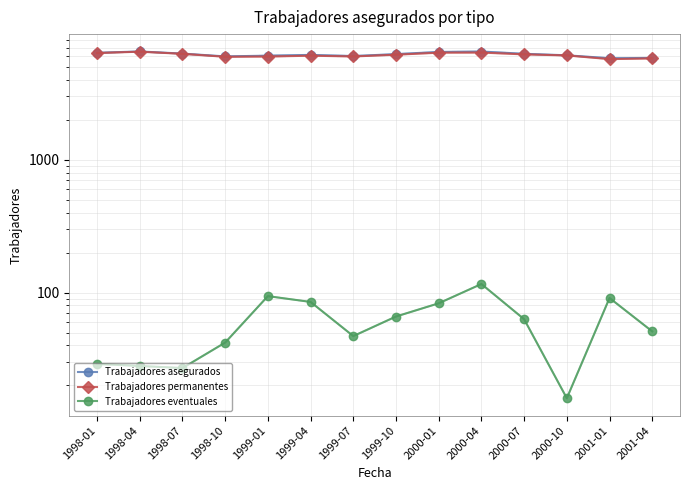

What is the maximum value for Trabajadores asegurados?

6546